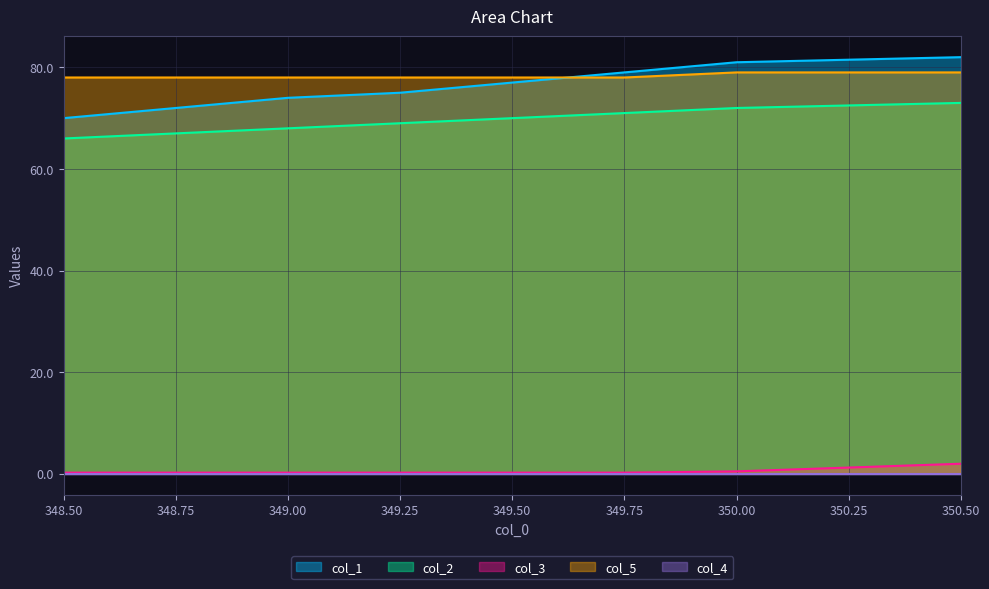

What is the difference between the maximum and minimum values in the col_1 series?

12.0